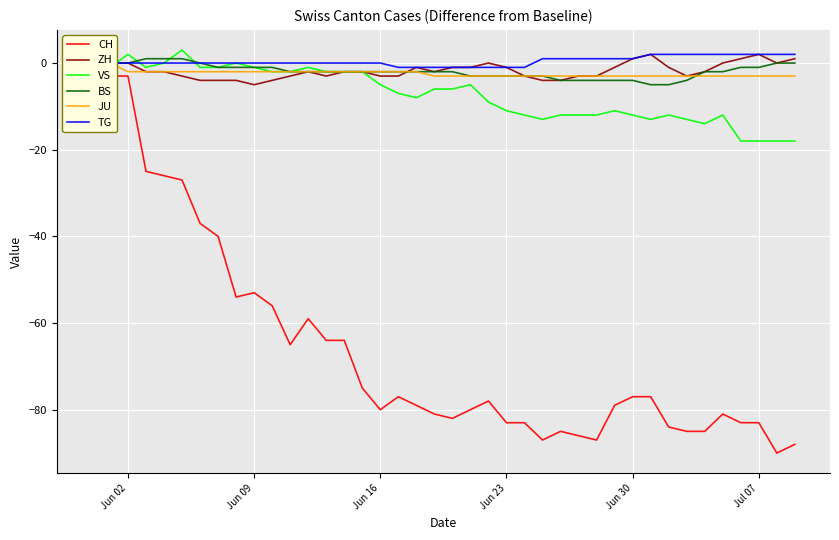

What is the minimum value for ZH?

-5